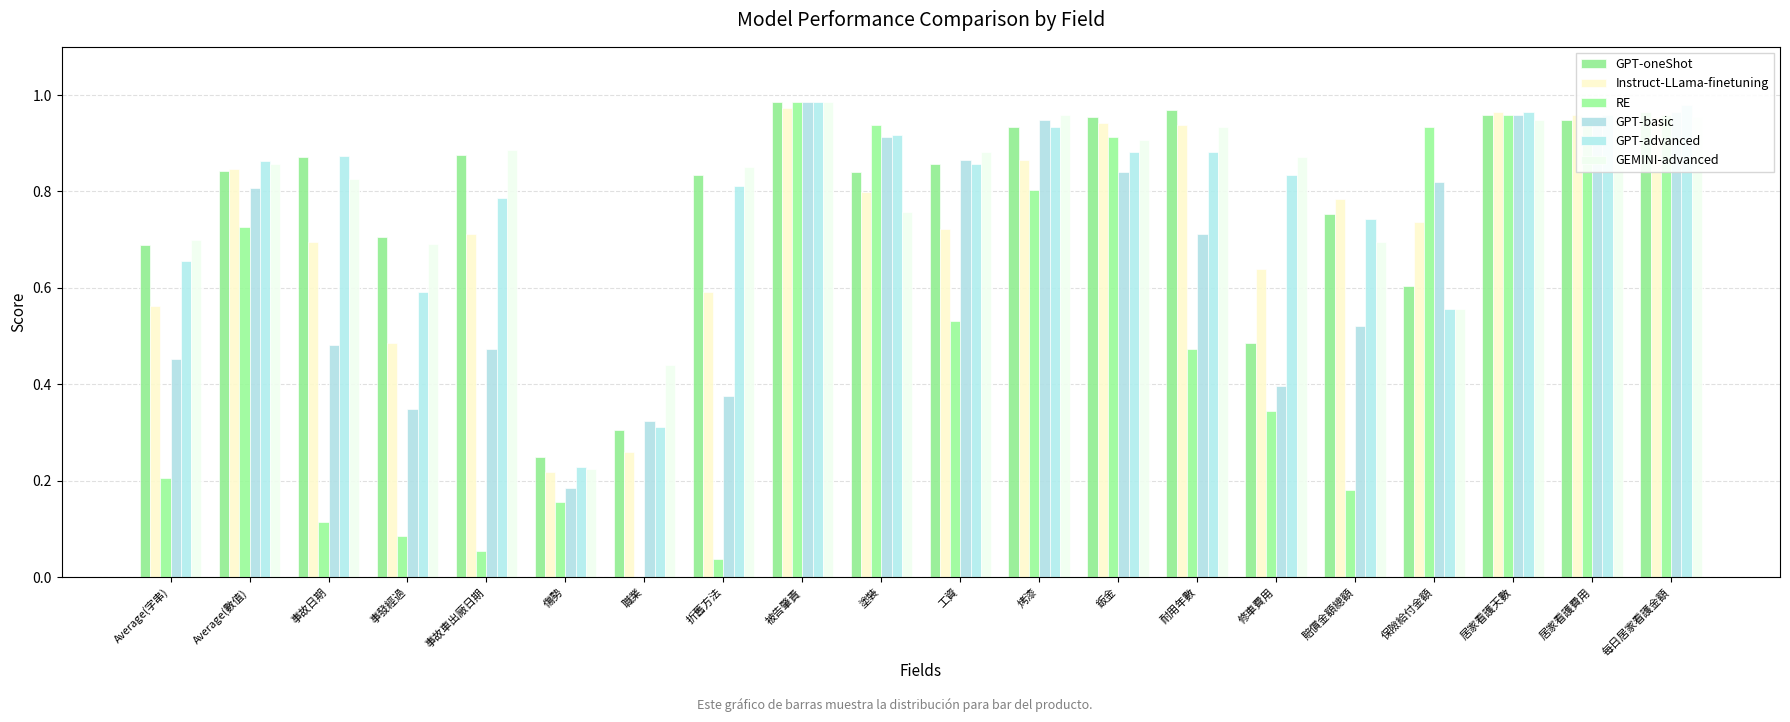

At which category is the sum across all series the highest?

被告肇責